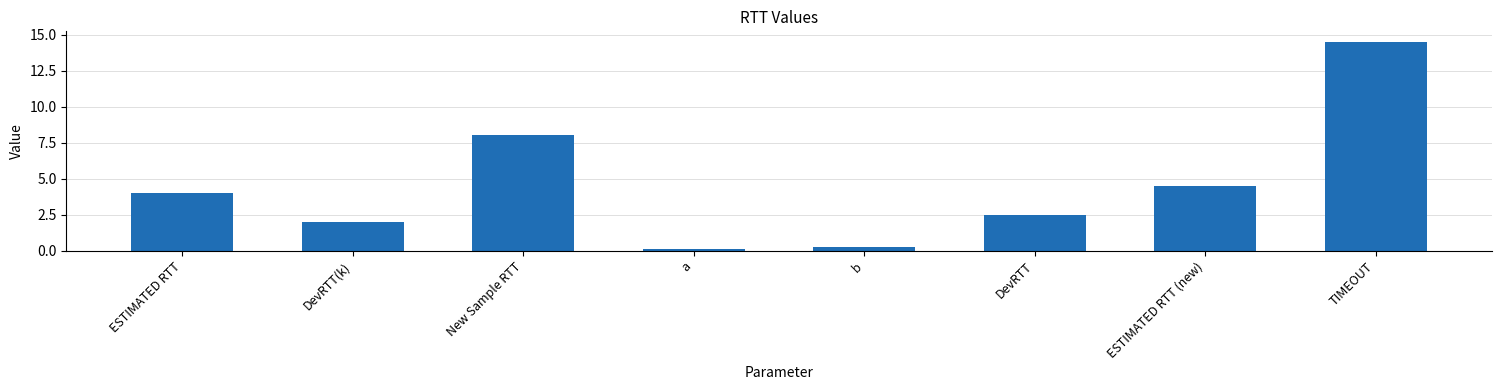

True or false: the data shows 4.6 at New Sample RTT.

False